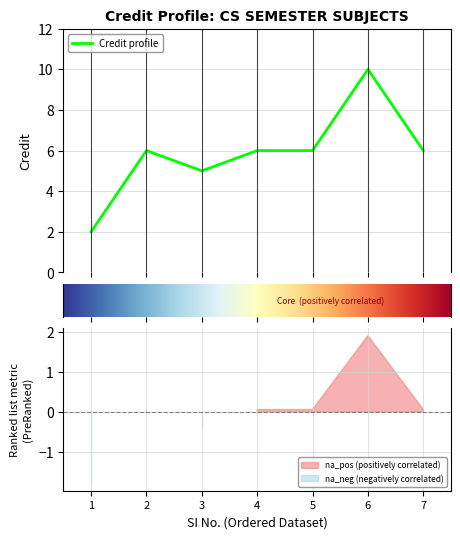

How many categories are shown in the chart?

7